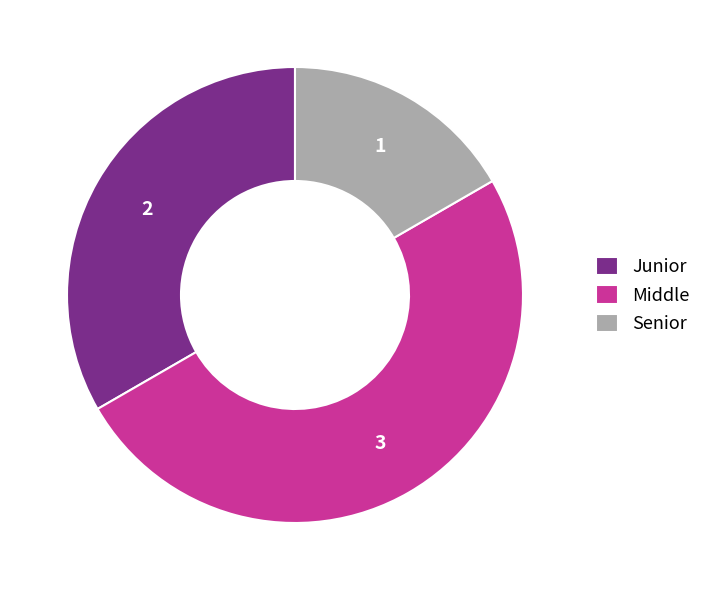

Do Middle and Senior together represent more than half of the pie?

Yes